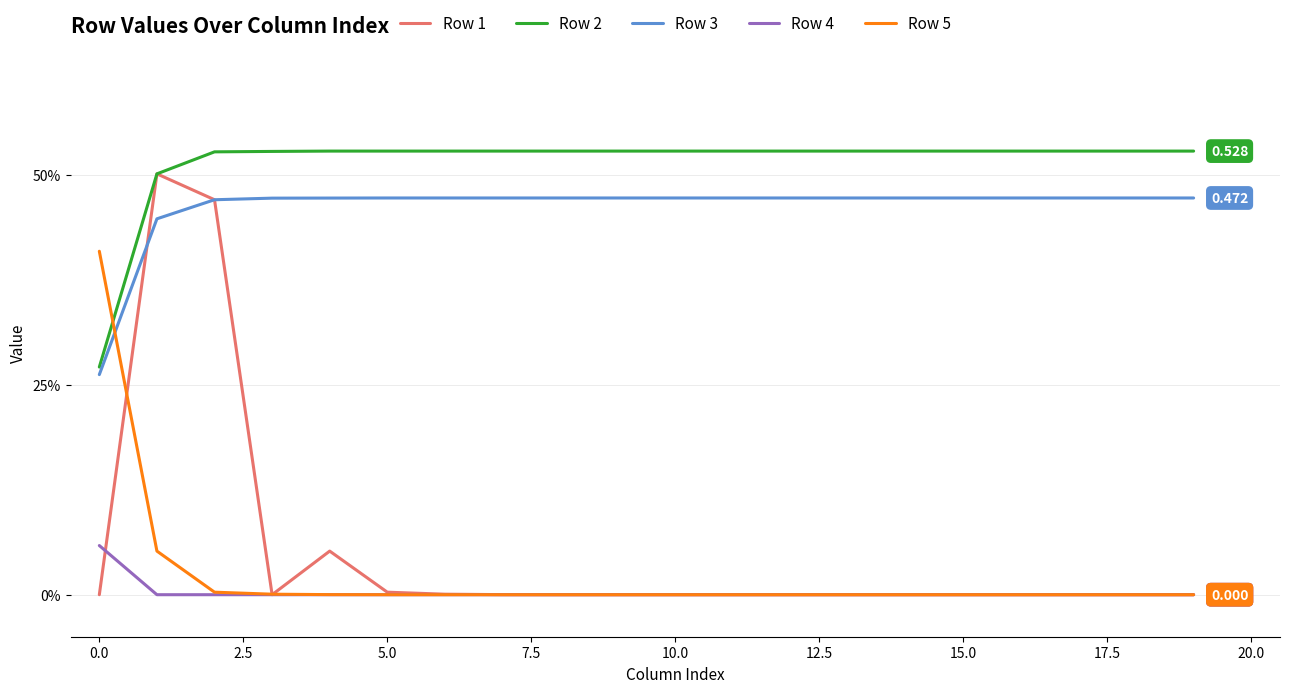

True or false: Row 5 has more than 2 points higher than both neighbors.

False